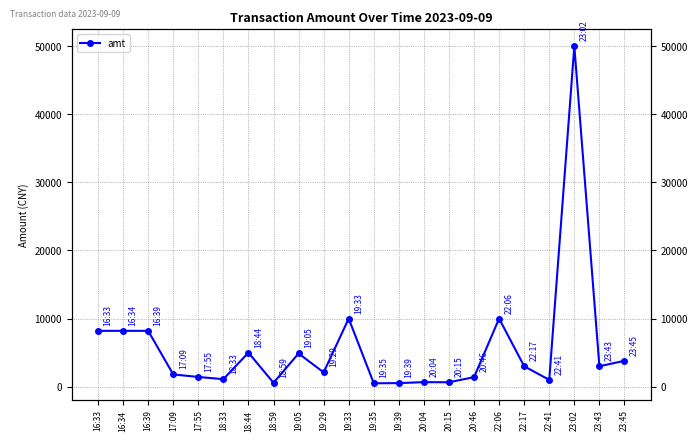

True or false: the data shows 299.8 at 20:04.

False